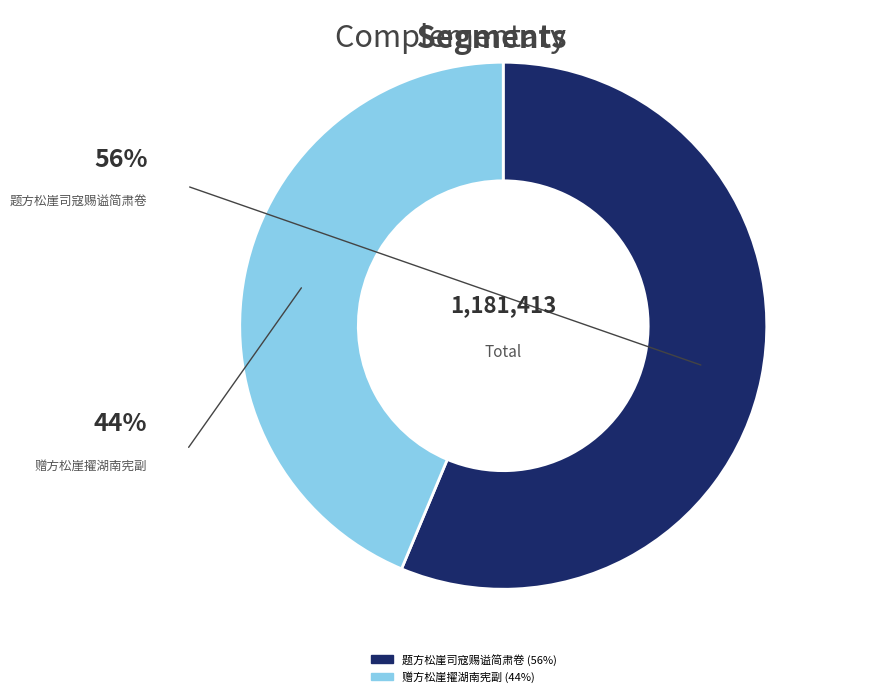

Is the sum of 赠方松崖擢湖南宪副 and 题方松崖司寇赐谥简肃卷 greater than half?

Yes